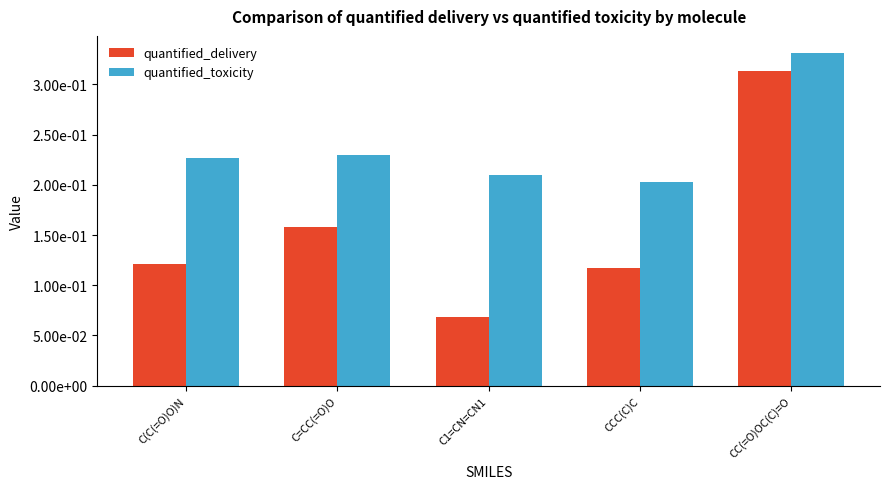

Rank the categories by quantified_toxicity value from lowest to highest.

CCC(C)C, C1=CN=CN1, C(C(=O)O)N, C=CC(=O)O, CC(=O)OC(C)=O